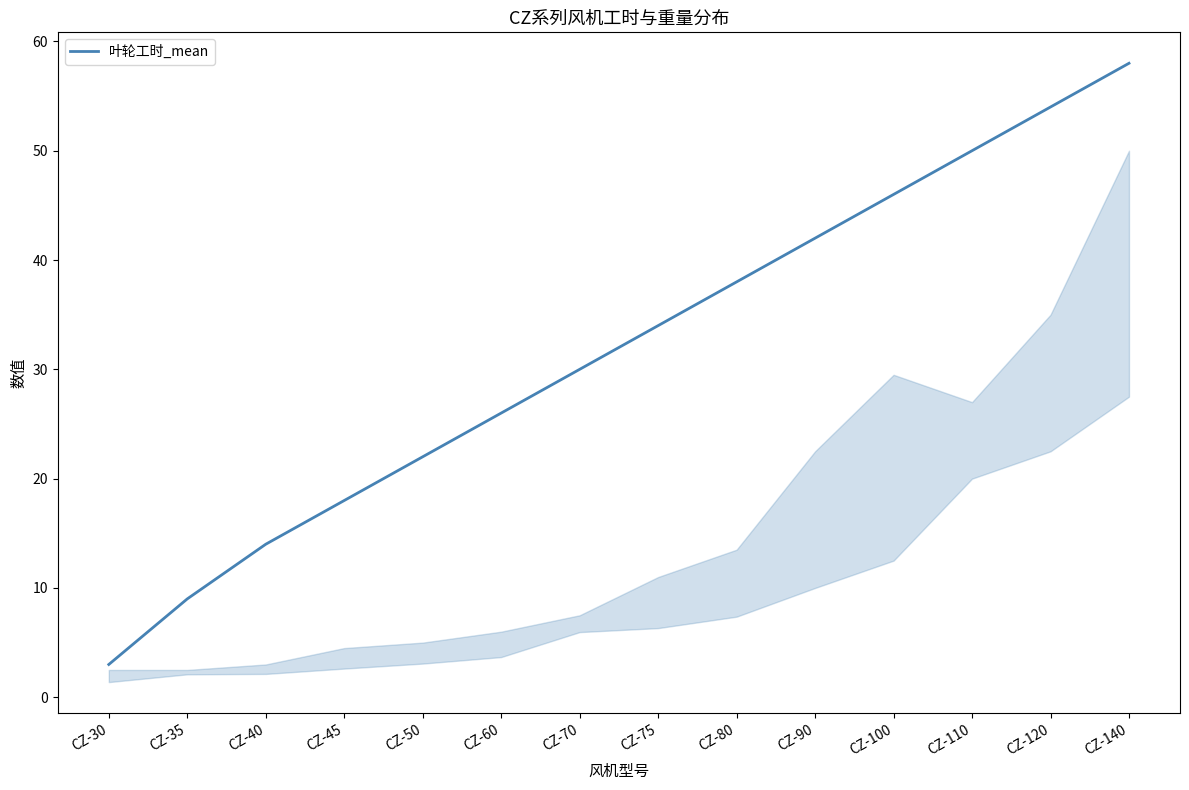

At which category does the chart reach its minimum across all series?

CZ-30